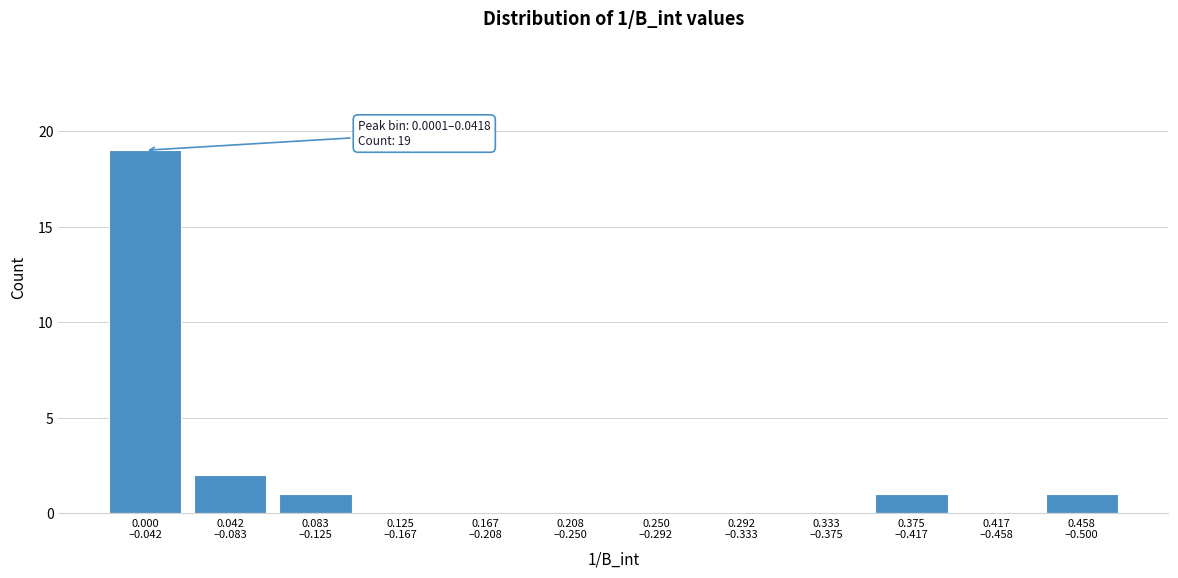

What is the maximum value shown in the chart?

19